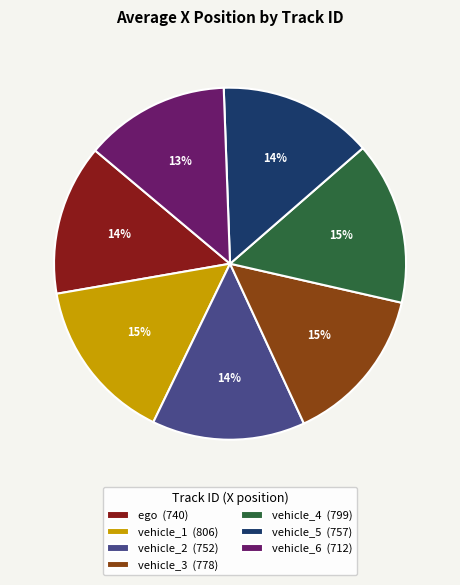

Count the number of slices in the pie.

7